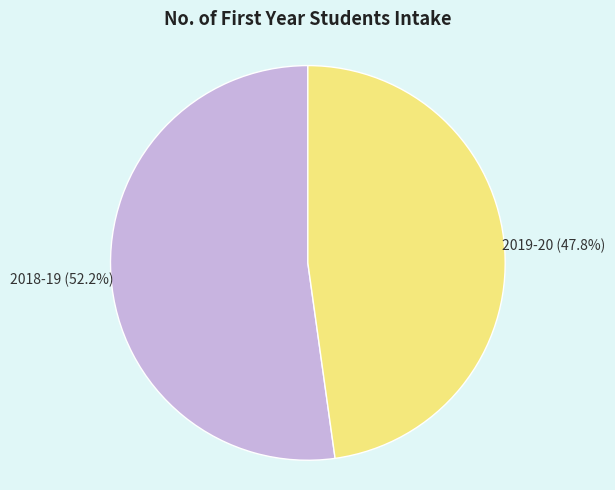

Is there a majority slice in this chart?

Yes